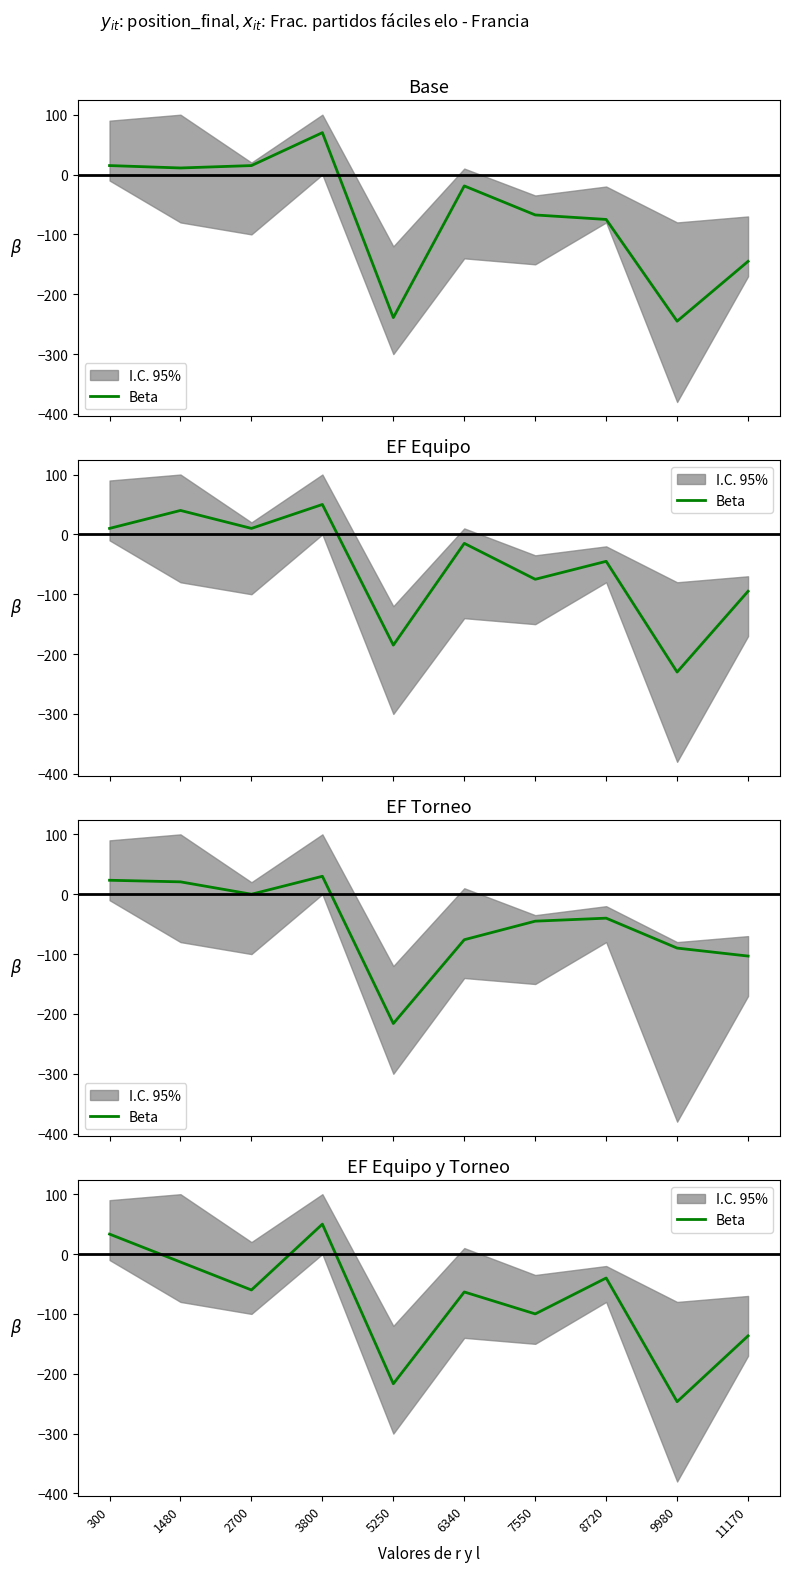

List the labels in order of value, largest first.

3800, 300, 1480, 8720, 2700, 6340, 7550, 11170, 5250, 9980